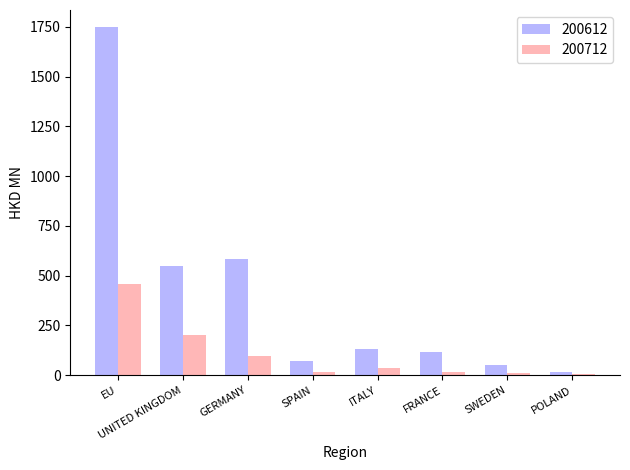

What is the difference between the highest and lowest values at EU?

1290.2